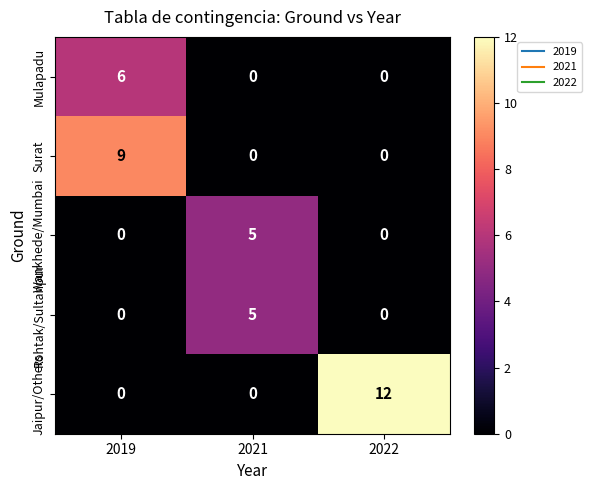

What is the total value across all series at 2021?

10